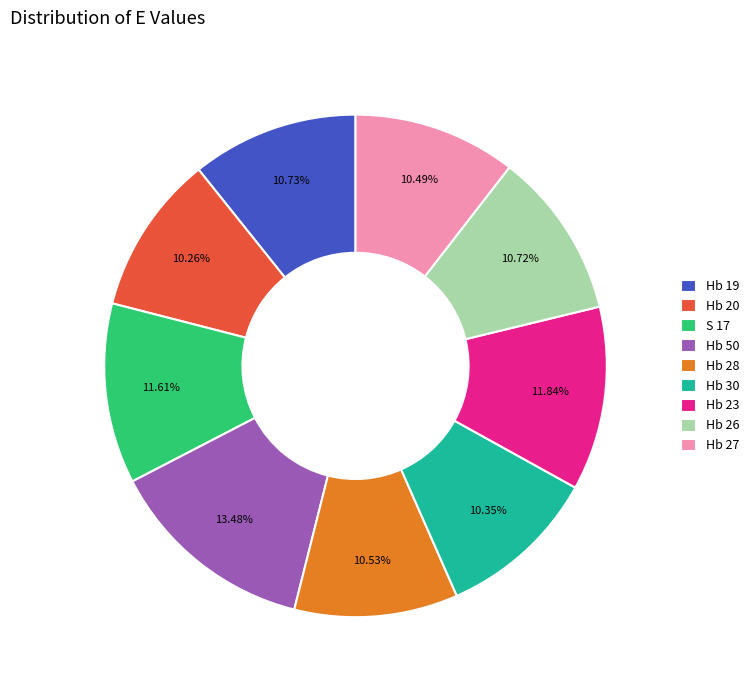

Is it true that Hb 19 is 11% of the pie?

True